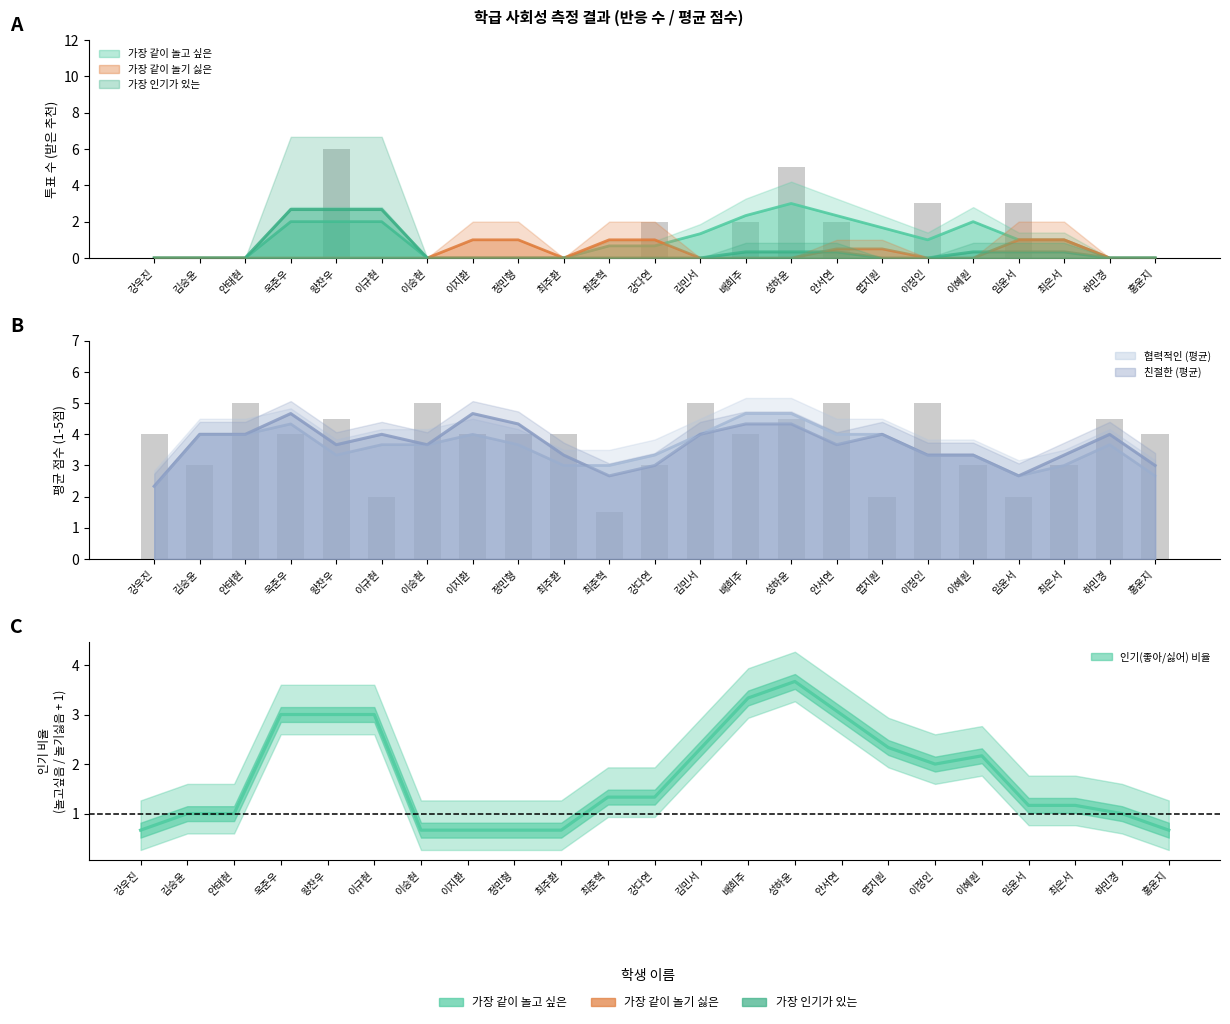

Are the bars horizontal?

No